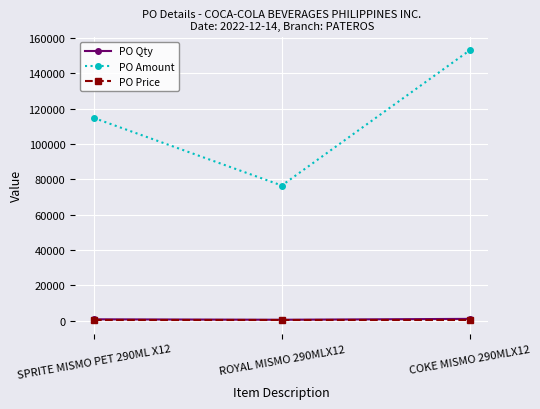

How many series are shown in this chart?

3